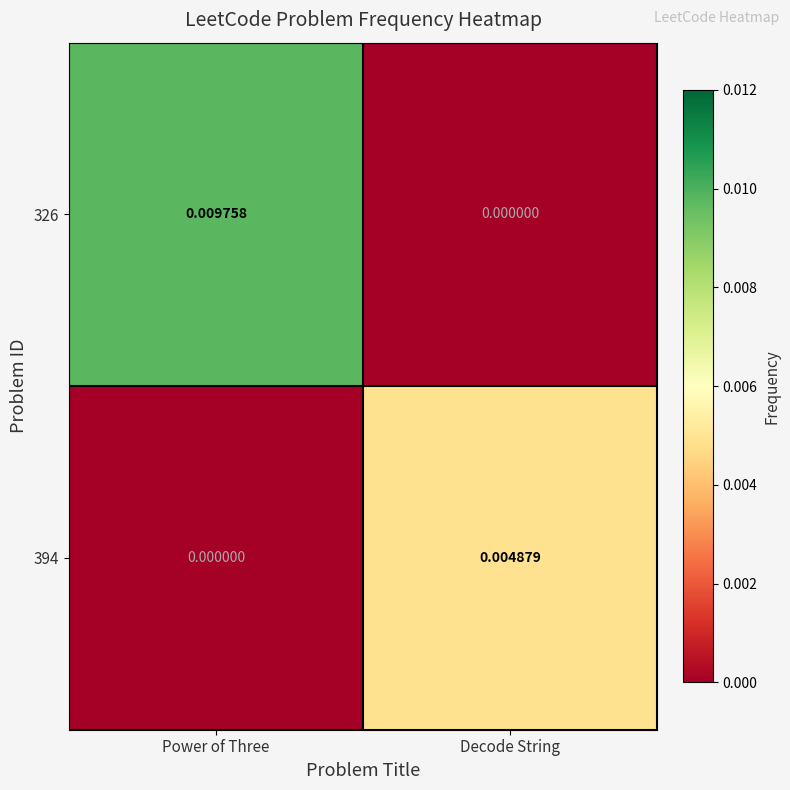

At which label does 326 reach its minimum?

Decode String